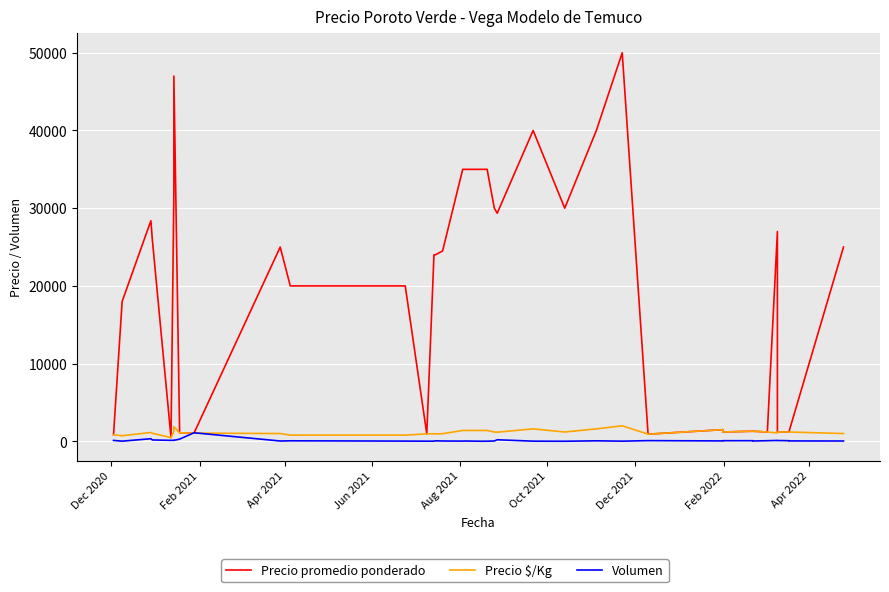

List the series in order of their peak value, lowest first.

Volumen, Precio $/Kg, Precio promedio ponderado